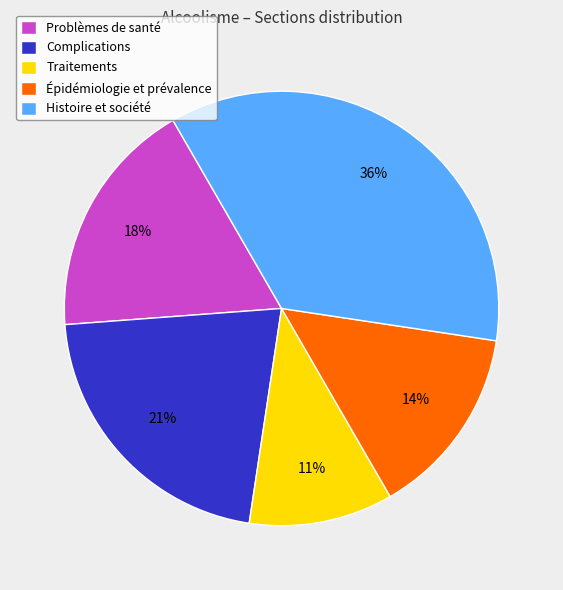

To the nearest percent, what portion does Traitements represent?

11%